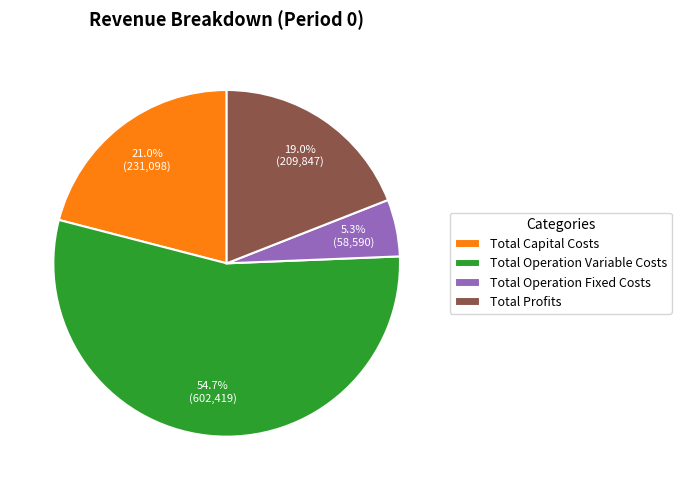

How much of the chart is everything except Total Operation Variable Costs?

45.3%